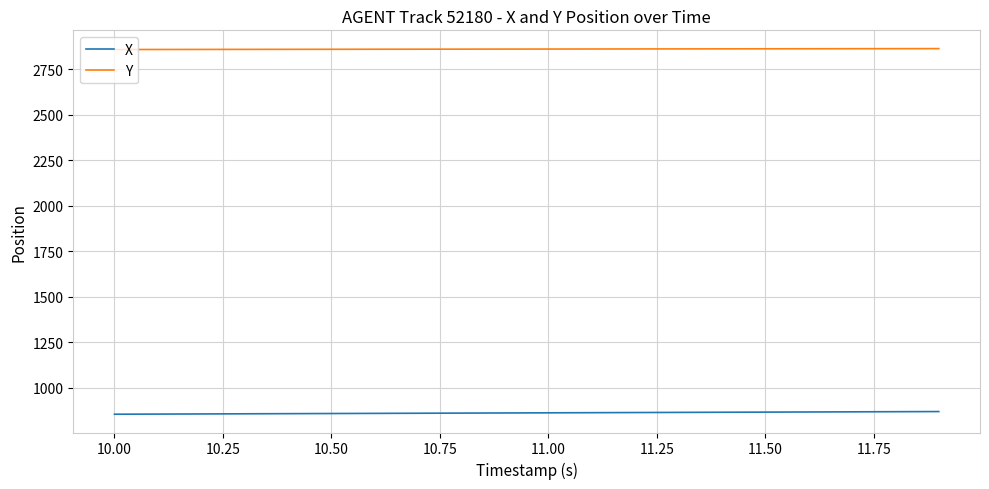

What is the maximum value for Y?

2863.8